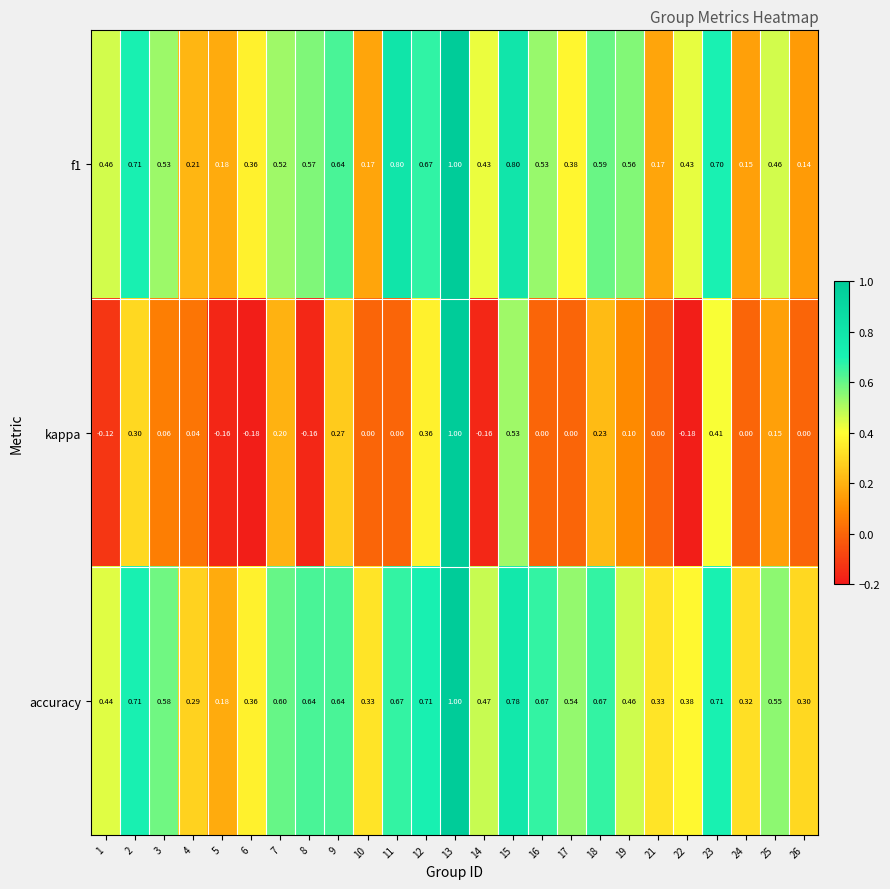

Is the value of accuracy at 9 greater than the value of kappa at 1?

Yes